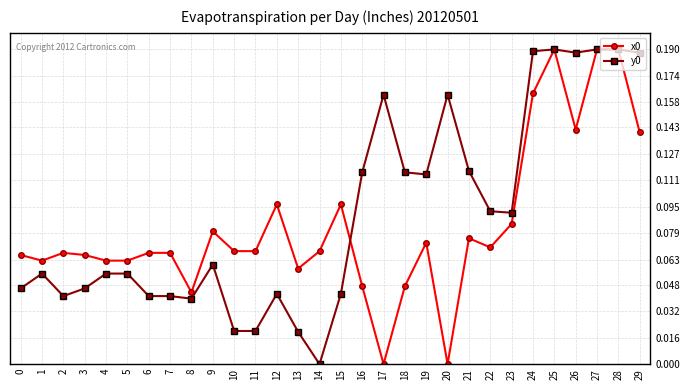

True or false: y0 has more than 1 interior local peaks.

True